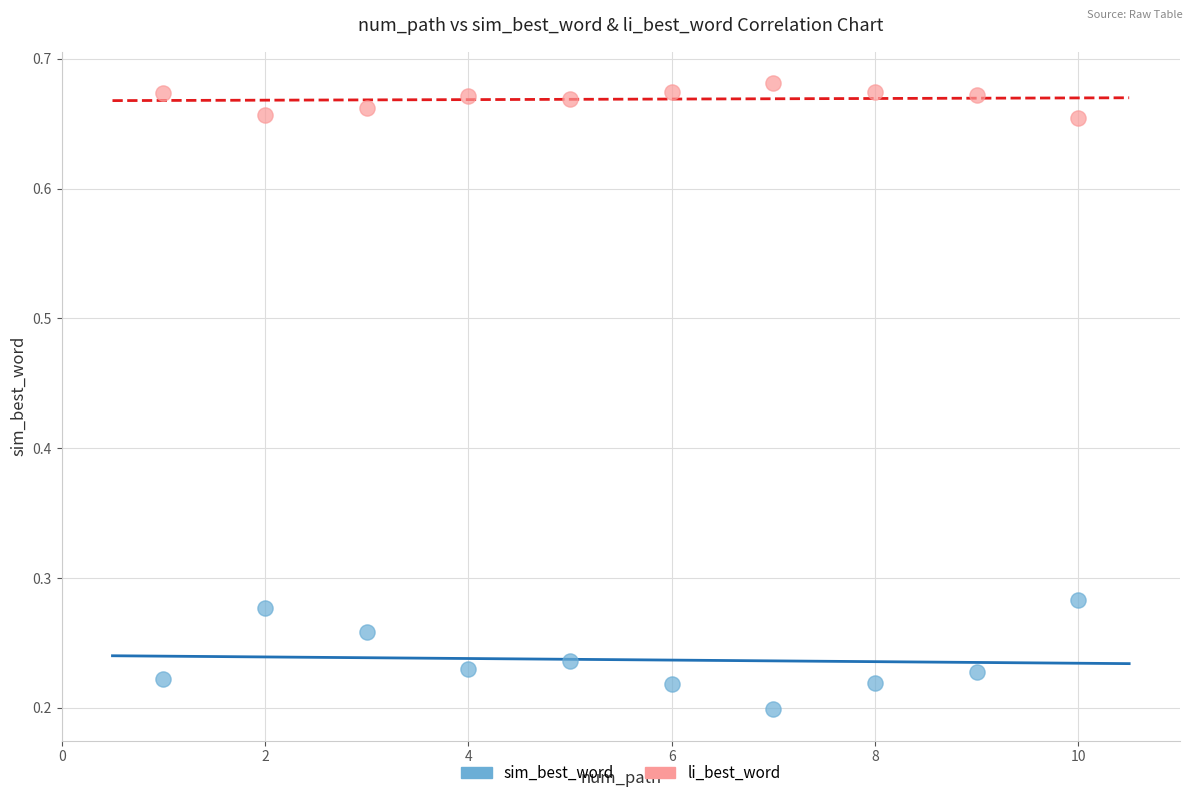

Across all data points, what is the range of X values (max minus min)?

9.0